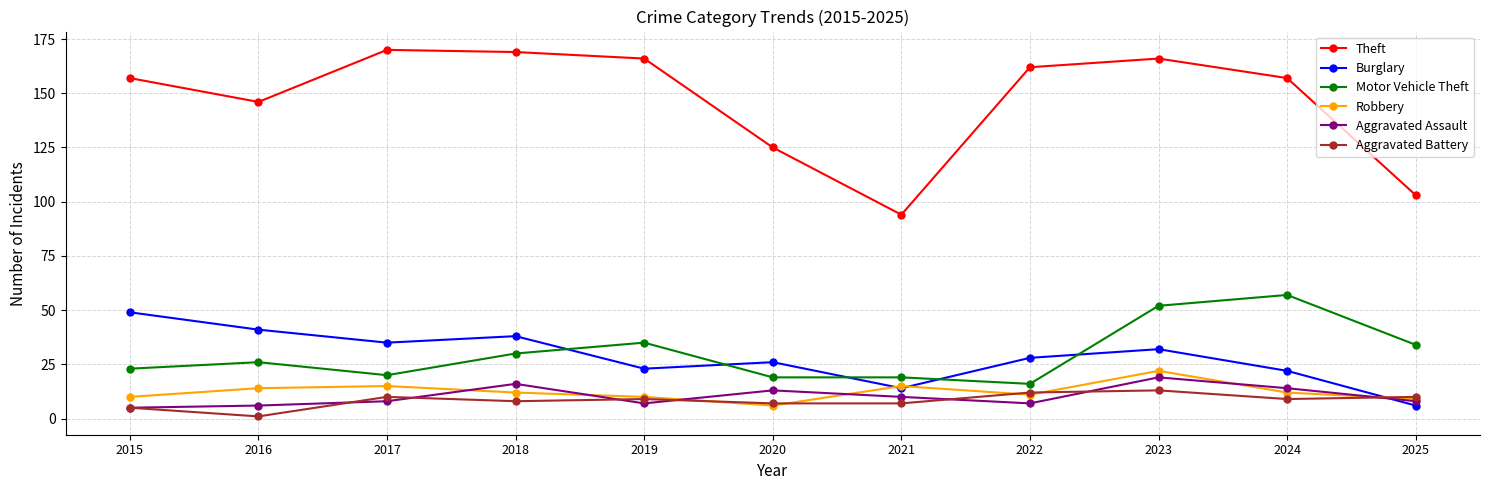

At which category is the sum across all series the highest?

2023